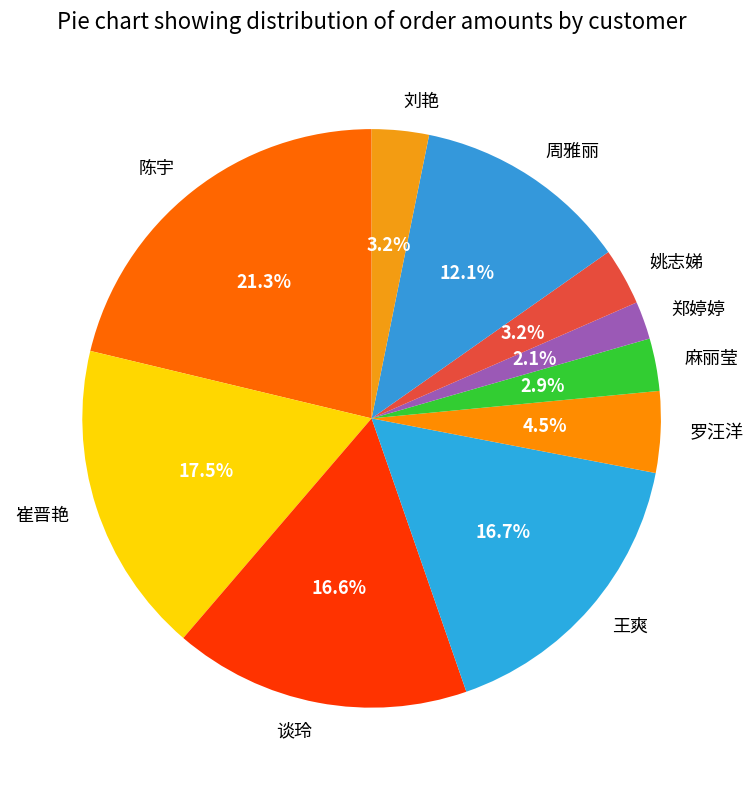

What portion of the pie excludes 麻丽莹?

97.1%